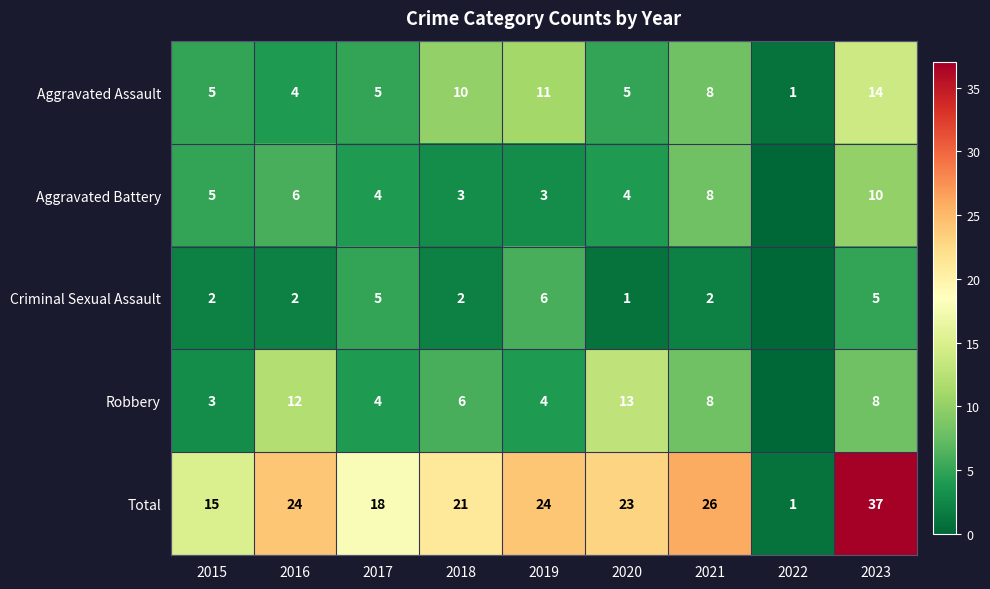

Between 2018 and 2019, which series saw the biggest shift?

Criminal Sexual Assault